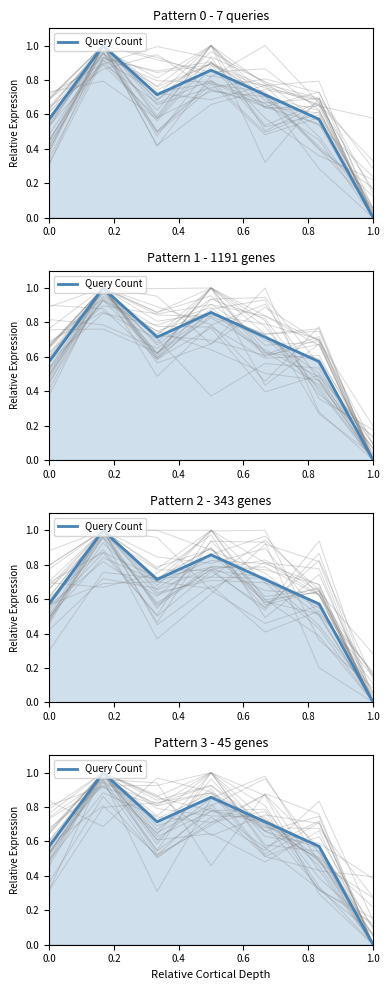

What is the difference between the second highest and second lowest values?

0.3